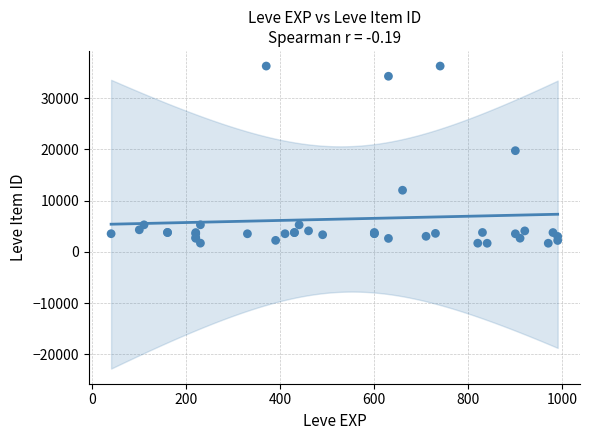

What Y value in the scatter plot is closest to 18967?

19744